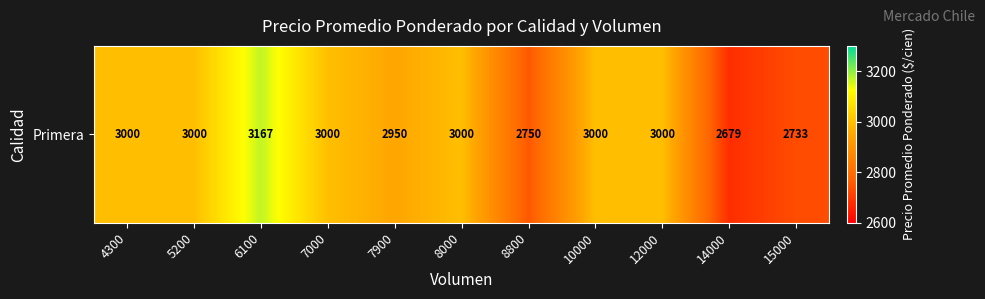

Which category has the highest value across all series?

6100